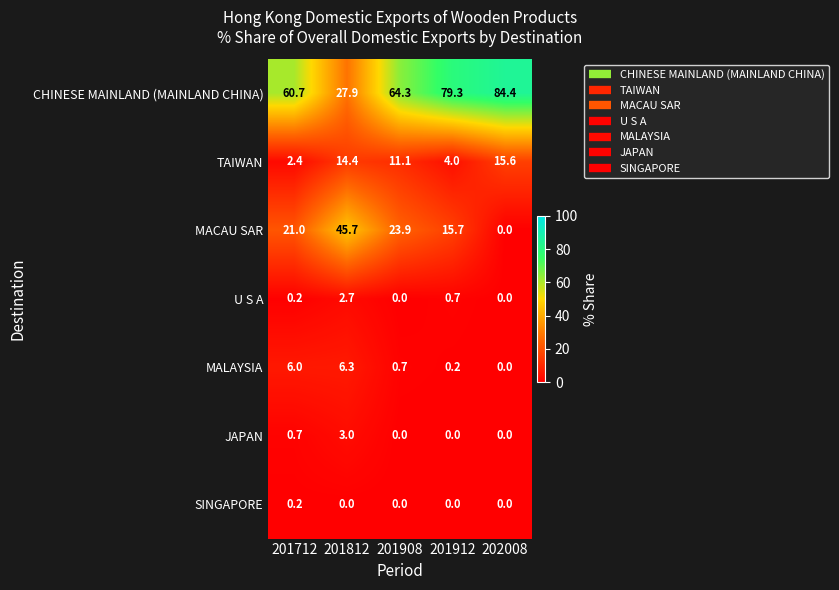

At how many categories does at least one series exceed 17?

5